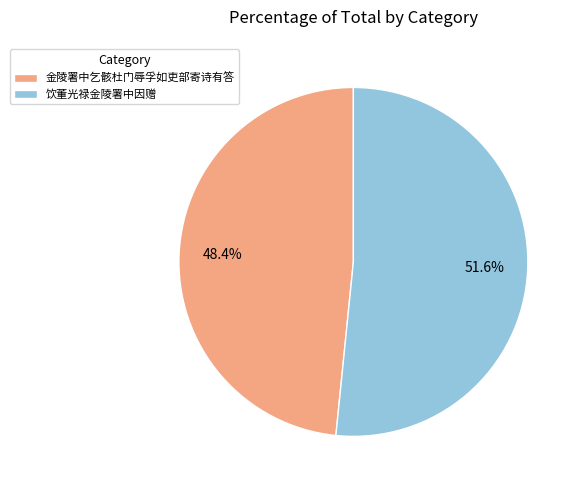

Do 金陵署中乞骸杜门辱孚如吏部寄诗有答 and 饮董光禄金陵署中因赠 together represent more than half of the pie?

Yes